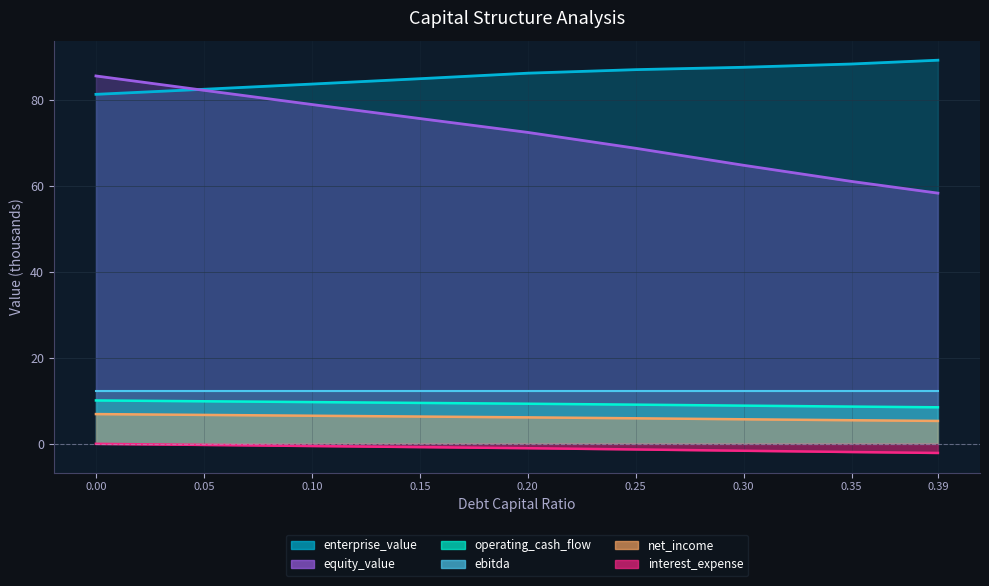

What is the greatest value displayed?

89.3